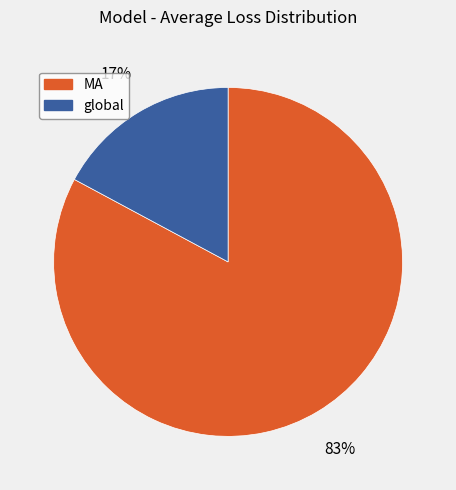

Between MA and global, which is larger?

MA